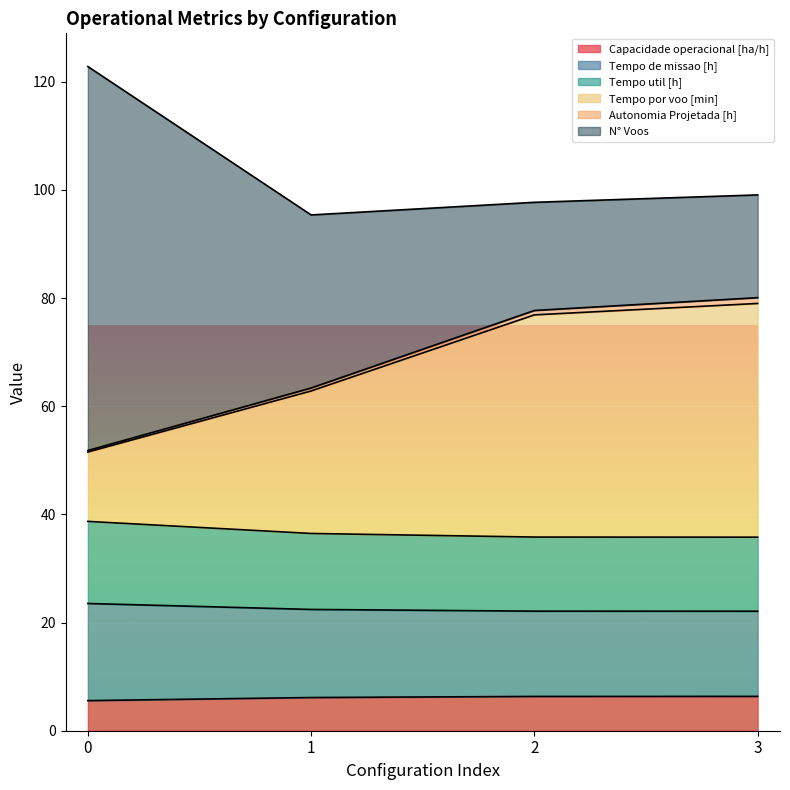

True or false: Tempo por voo [min] and Capacidade operacional [ha/h] intersect in this chart.

False